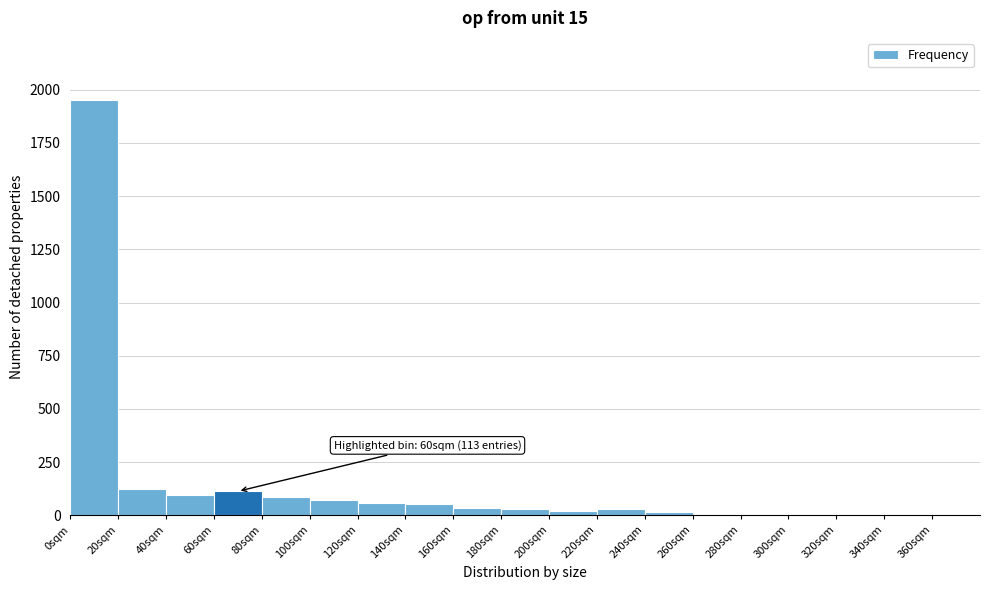

Over which range of the x-axis is the bar tallest?

0 to 20